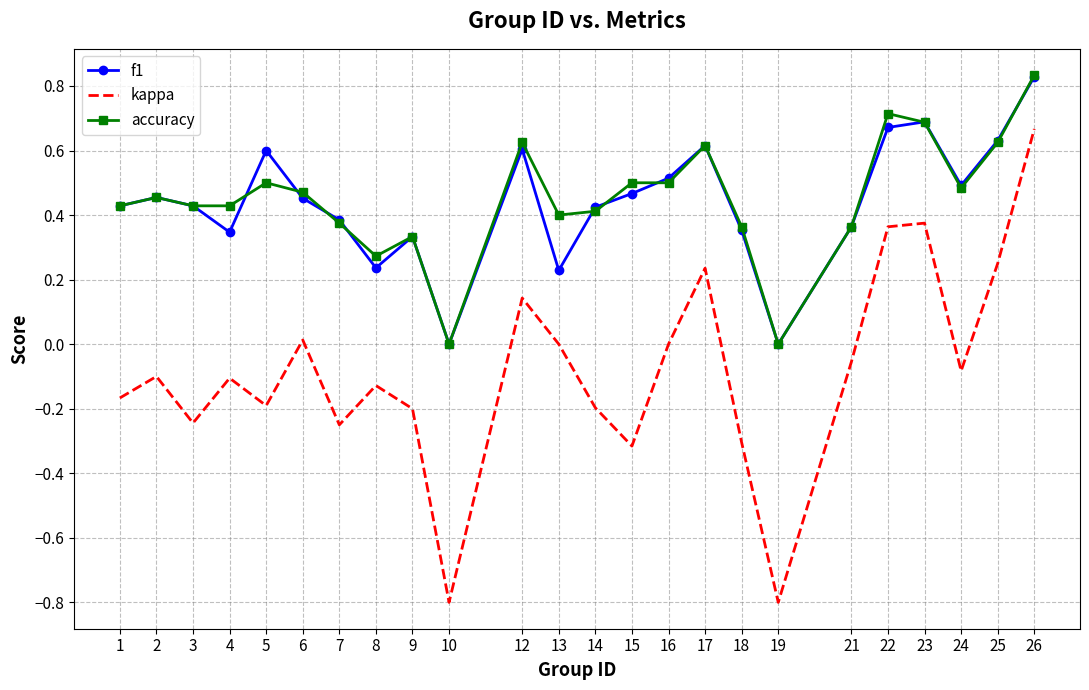

Which series has the widest spread of values?

kappa